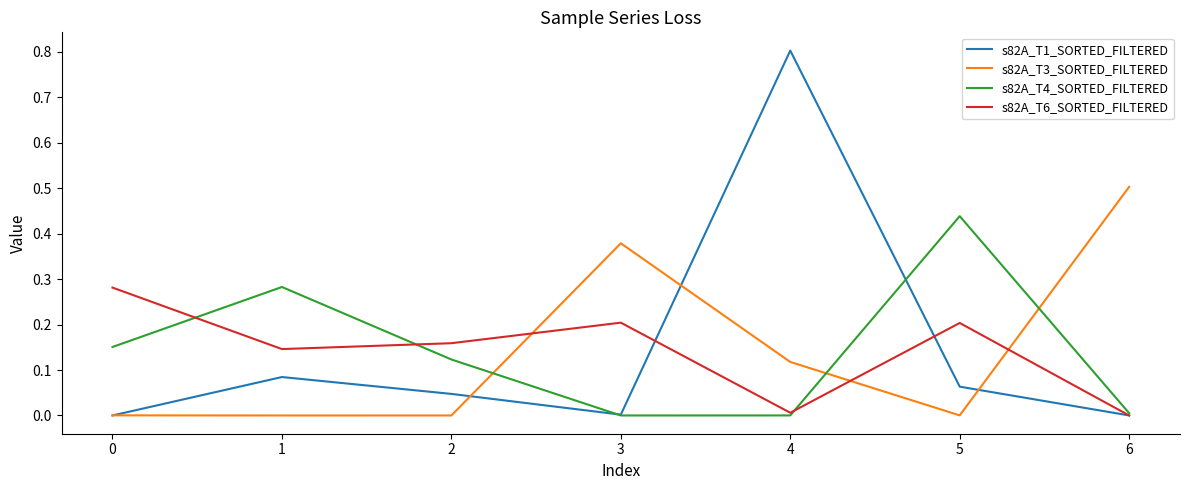

At which category is the sum across all series the highest?

4